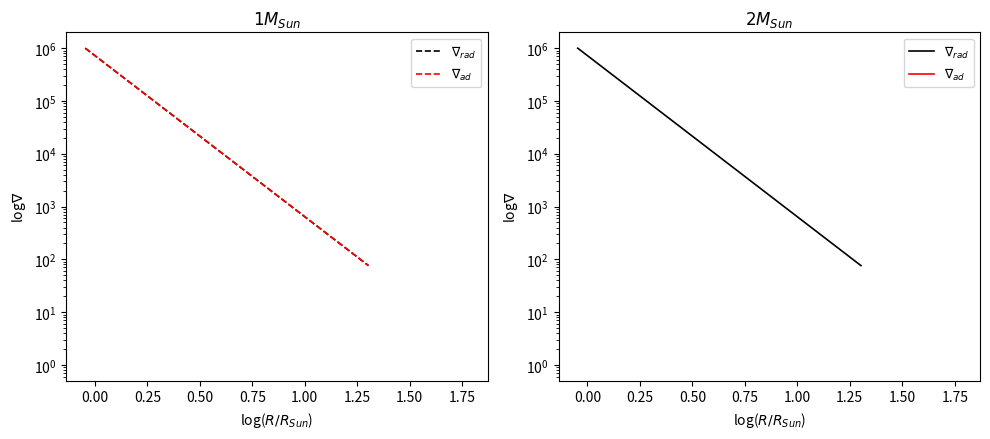

Is the value of $\nabla_{rad}$ at 11 greater than the value of $\nabla_{ad}$ at 17?

No